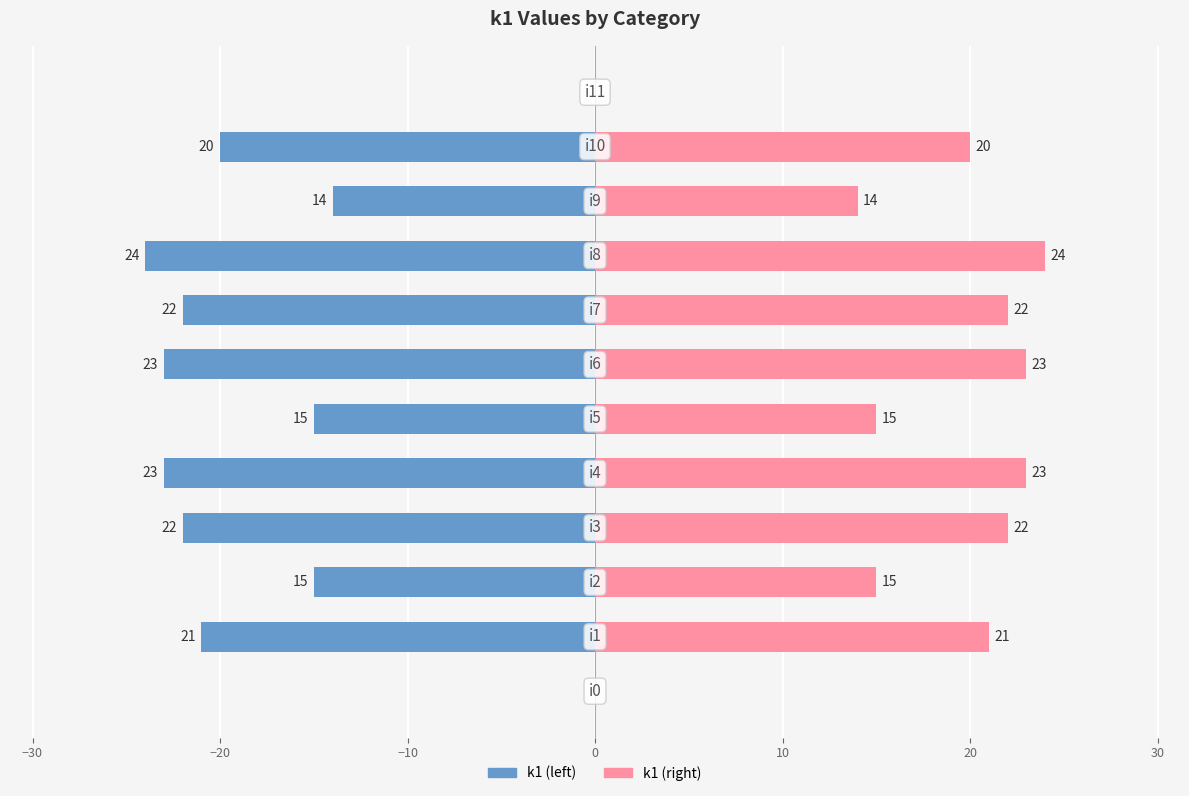

Does the chart contain stacked bars?

No